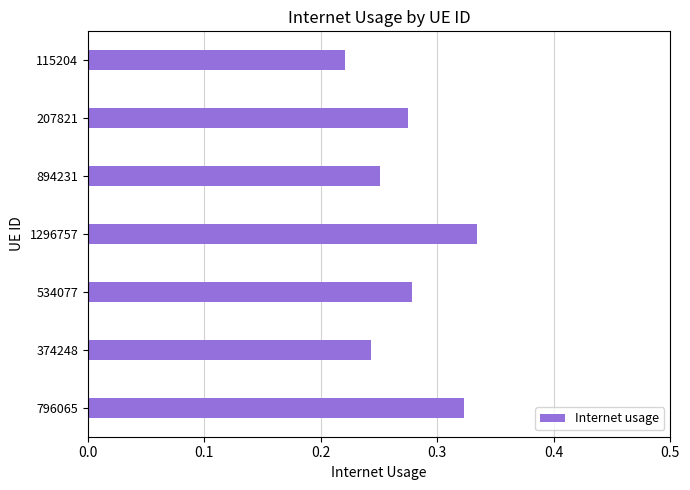

At which label is the value closest to 0?

115204